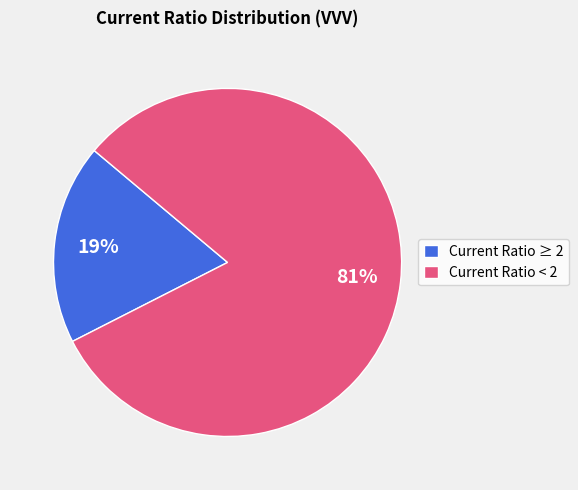

To the nearest percent, what portion does Current Ratio < 2 represent?

81%